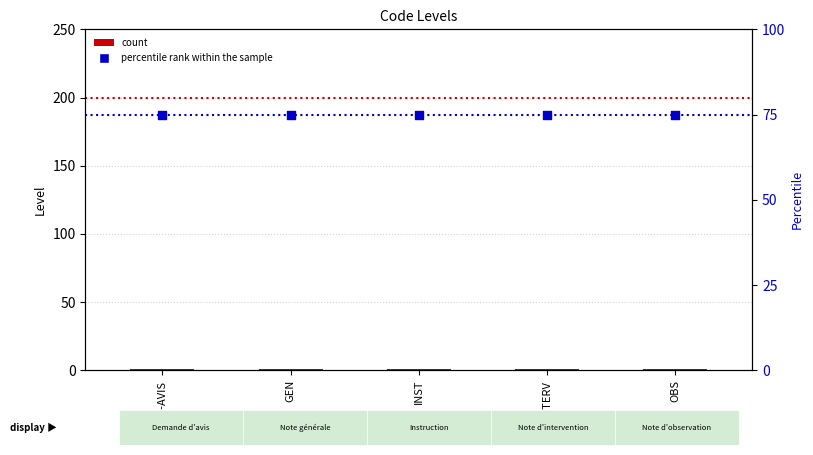

Which series has the largest total across all categories?

percentile rank within the sample